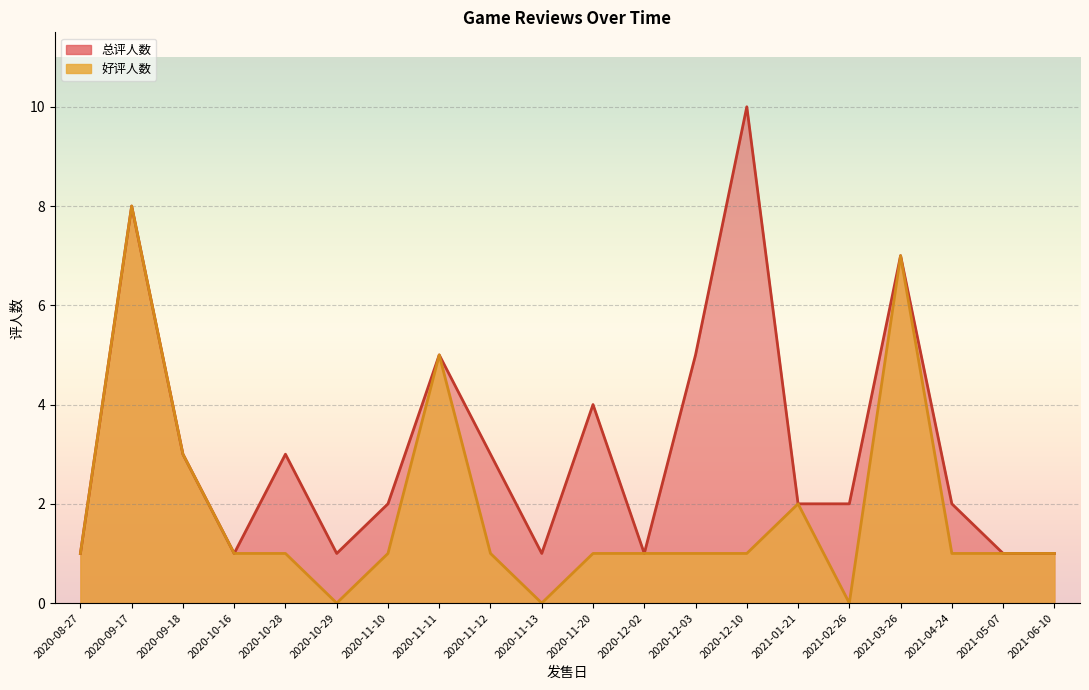

At 2020-11-13, list the series in order from largest to smallest.

总评人数, 好评人数